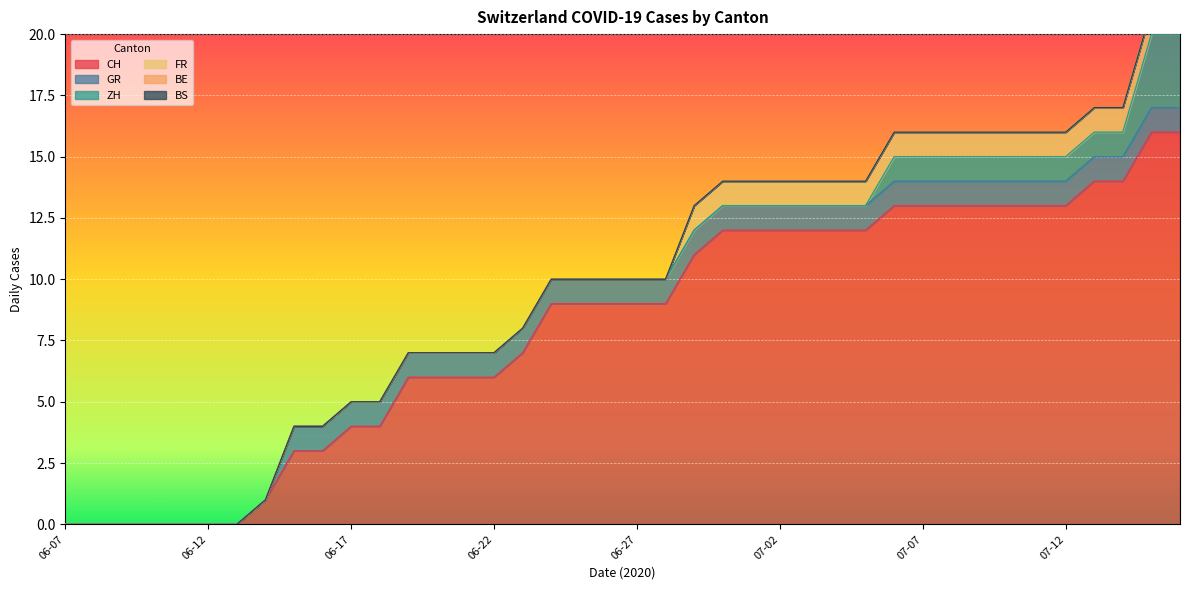

At which label is CH closest to 8?

2020-06-23